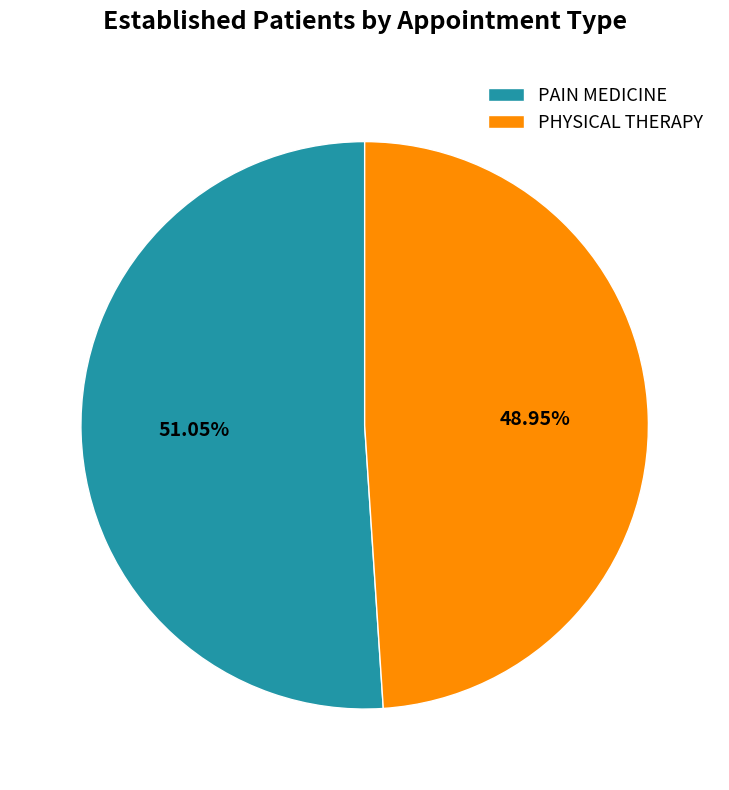

To the nearest percent, what is the difference between the PAIN MEDICINE and PHYSICAL THERAPY slice percentages?

2%